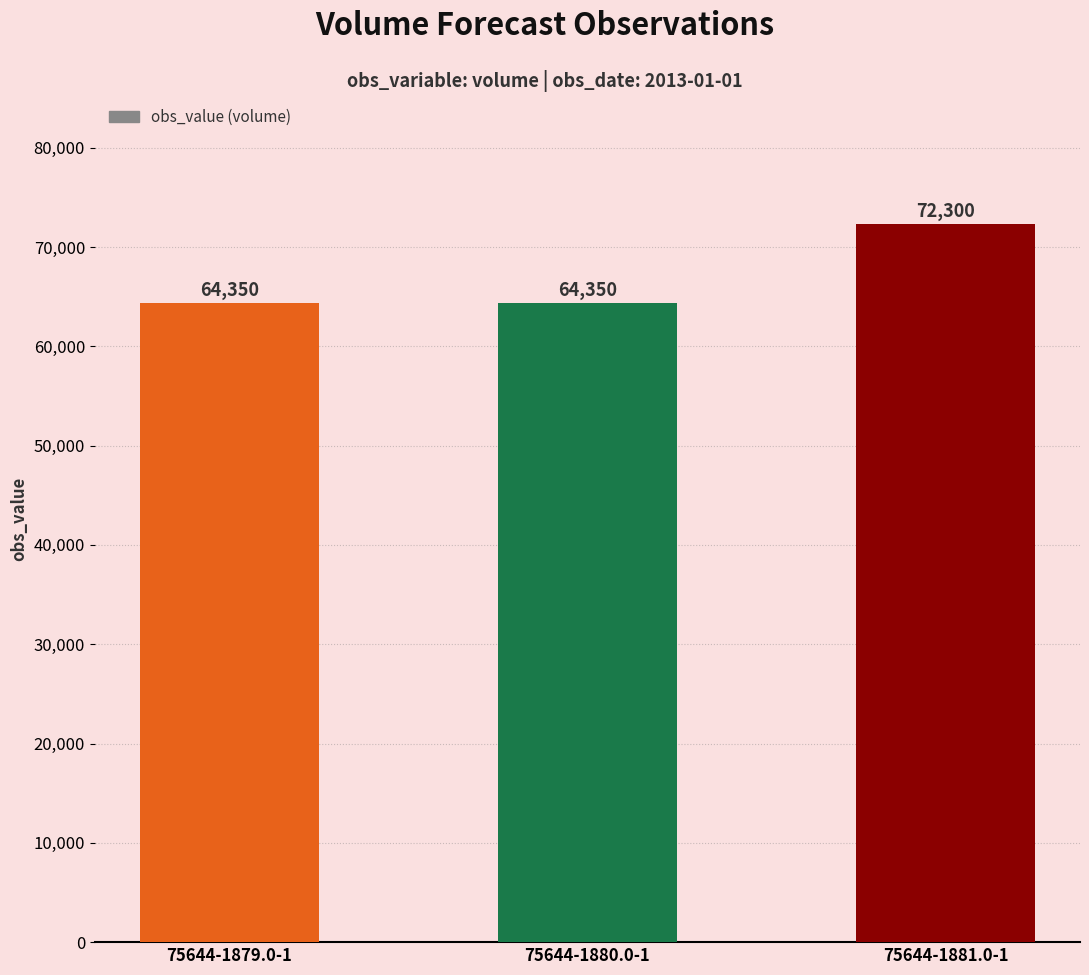

Approximately how many times larger is the value at 75644-1879.0-1 compared to 75644-1880.0-1?

1.0